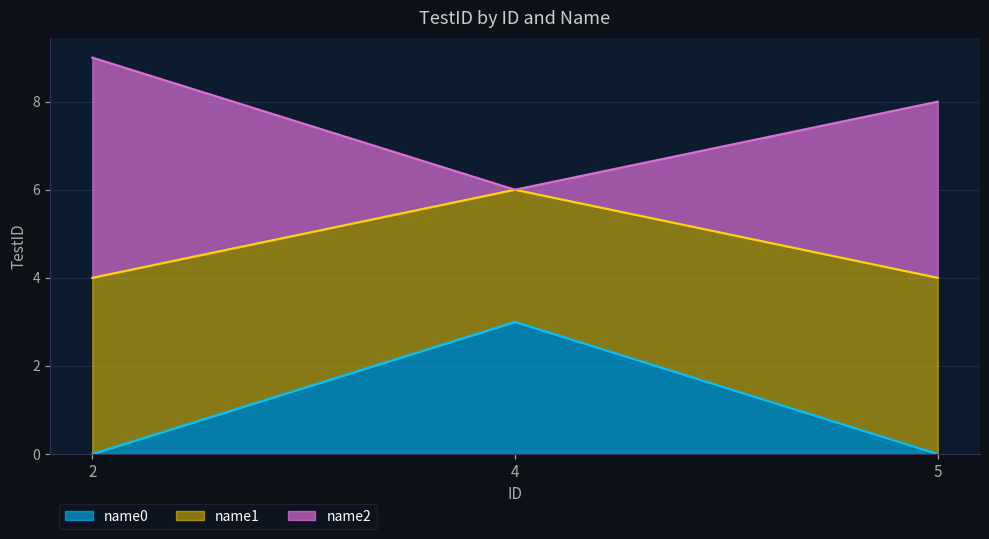

How many categories are shown in the chart?

3